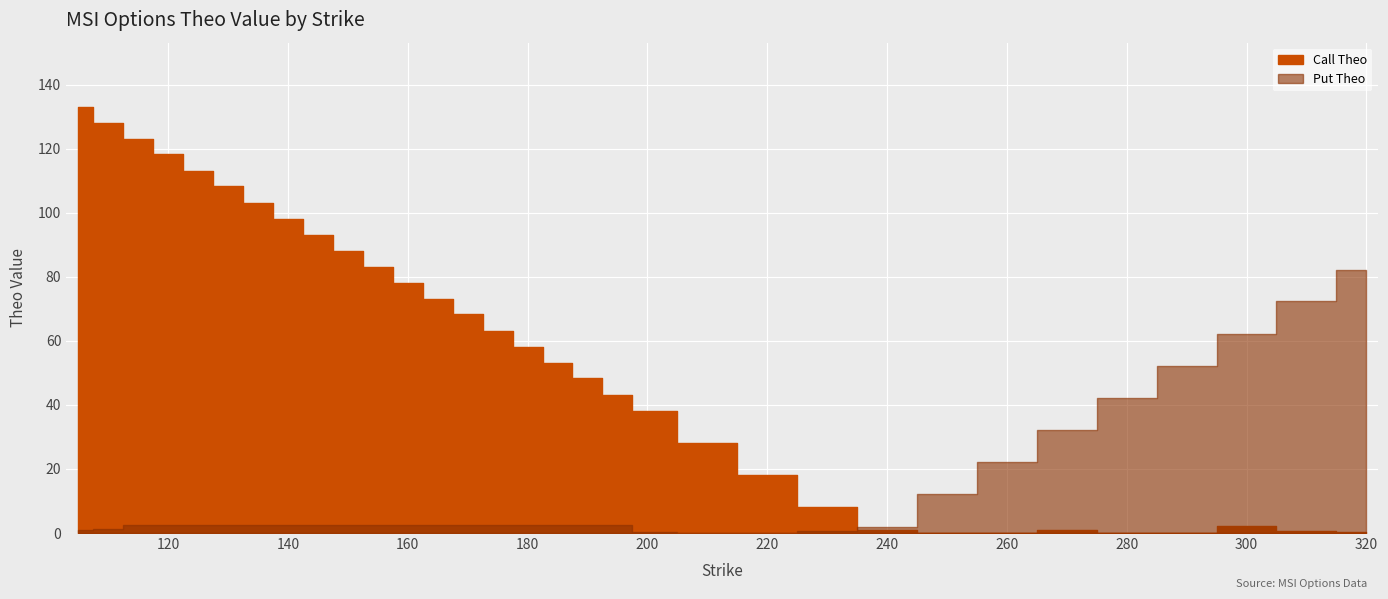

What is the total value across all series at 180?

60.6